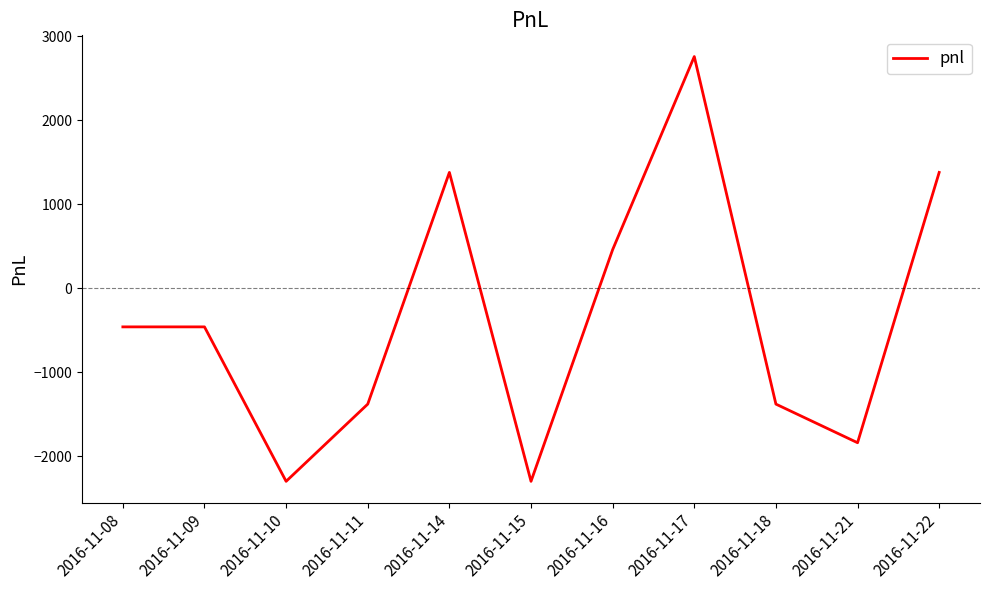

Which has a higher value, 2016-11-11 or 2016-11-17?

2016-11-17